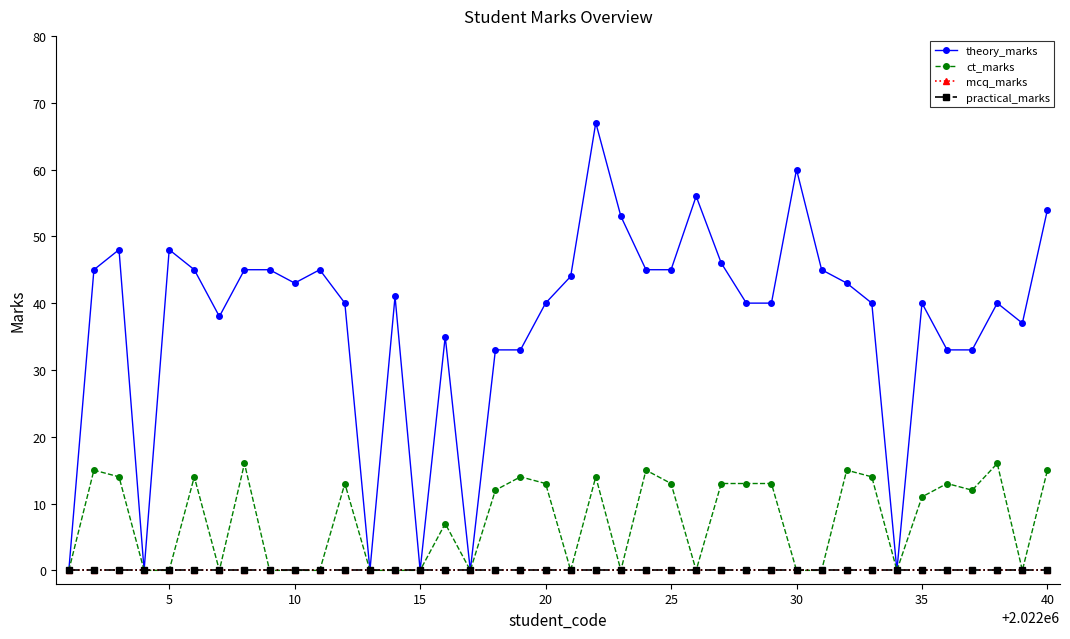

Does the chart have visible grid lines?

No